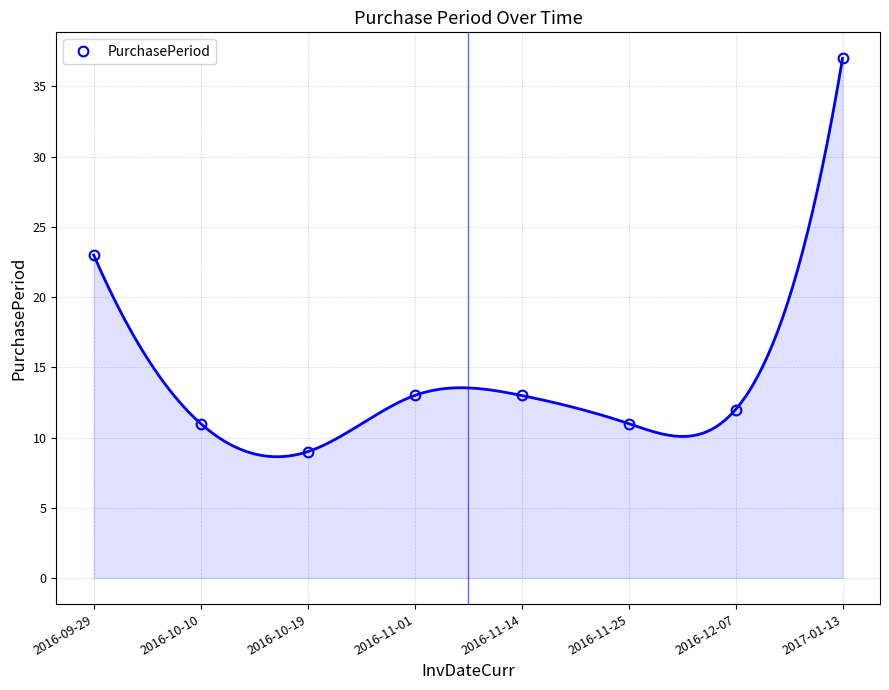

What is the label of the 1st point from the right?

2017-01-13